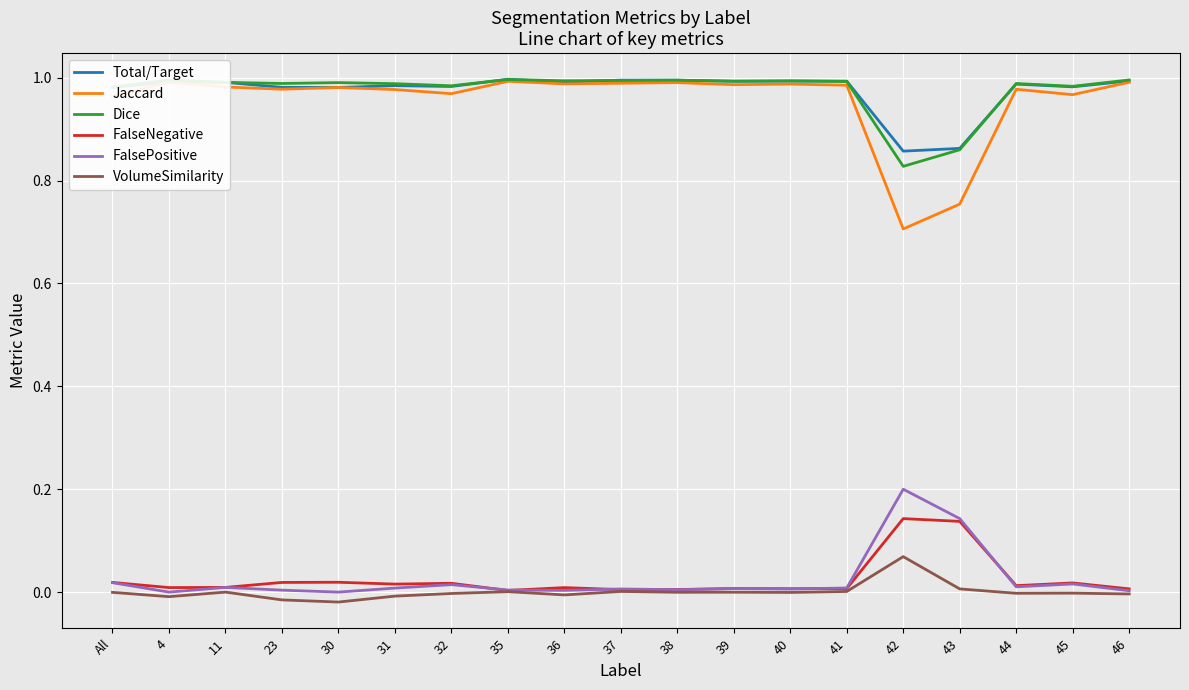

True or false: Total/Target has a value of 1.7 at 31.

False